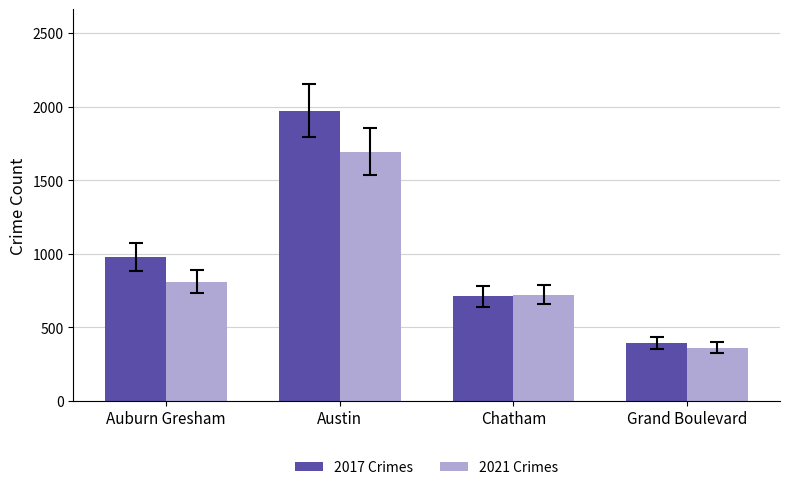

Reading left to right, transcribe all the data shown in this chart.

2017: 978	1972	711	392
2021: 811	1695	722	363